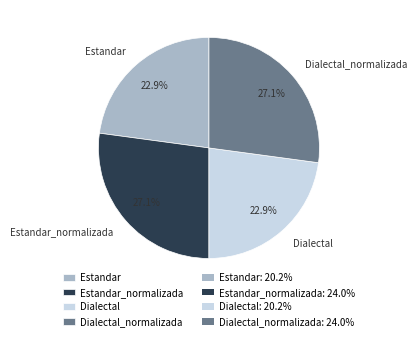

Does any single category account for the majority?

No